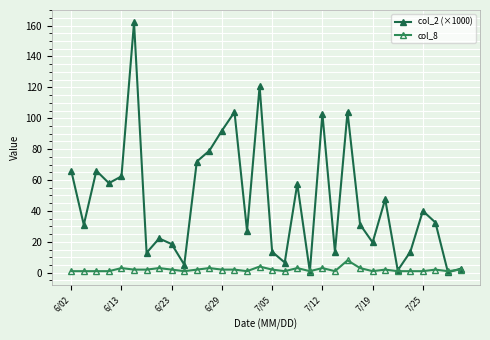

Is this an area chart (filled region under the line)?

No